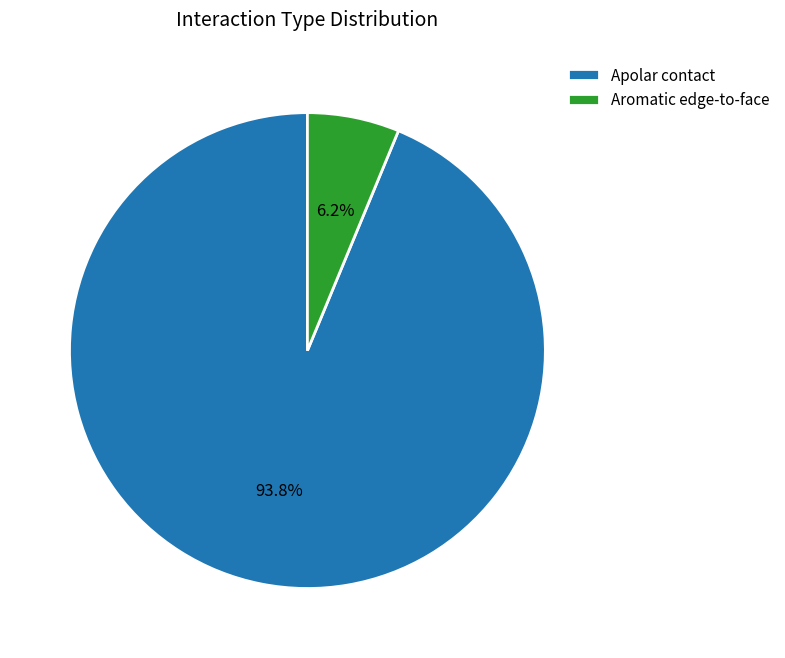

Rank the categories by value from highest to lowest.

Apolar contact, Aromatic edge-to-face